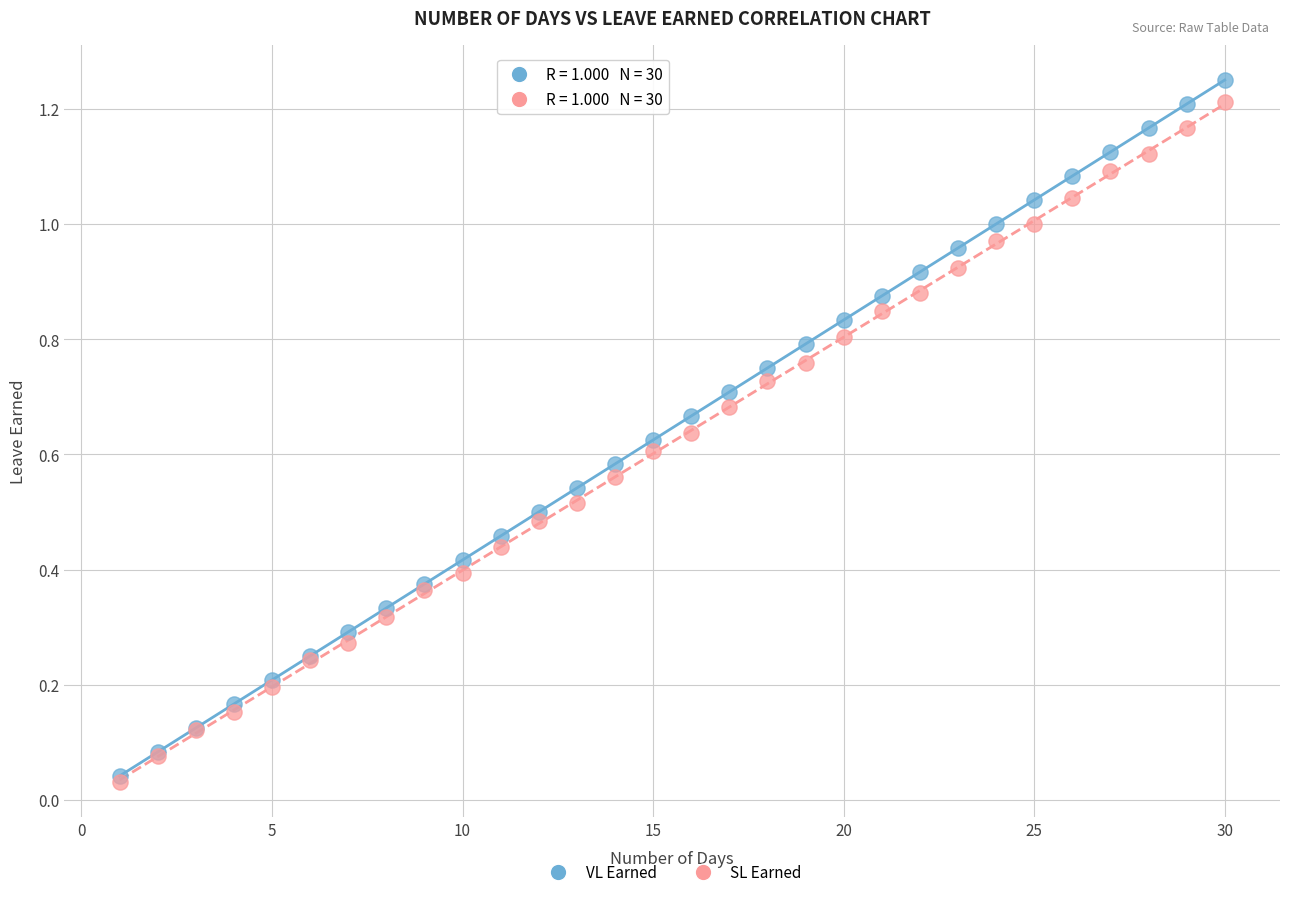

What are all the series names shown in the legend?

VL Earned, SL Earned